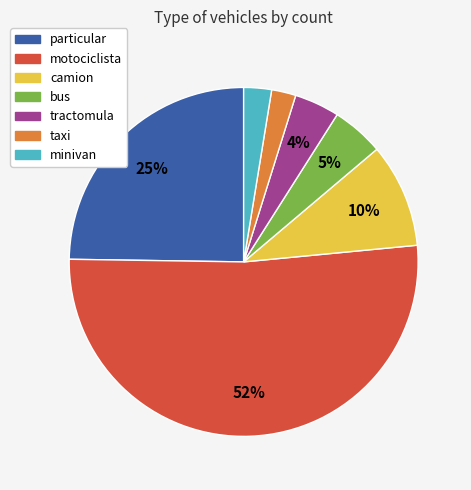

To the nearest percent, what is the difference between the camion and minivan slice percentages?

7%